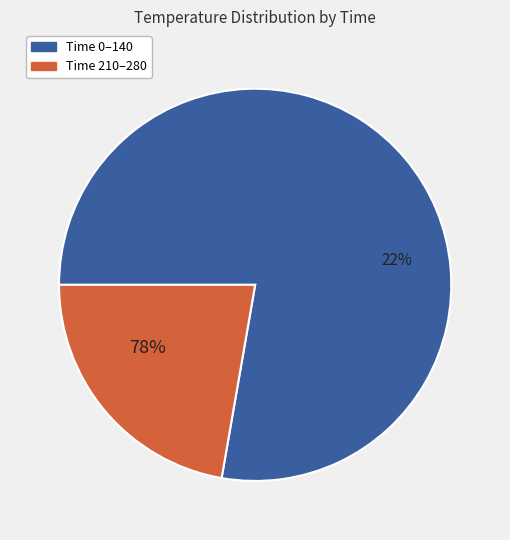

What is the ratio of the value at 20 to the value at 100?

1.0